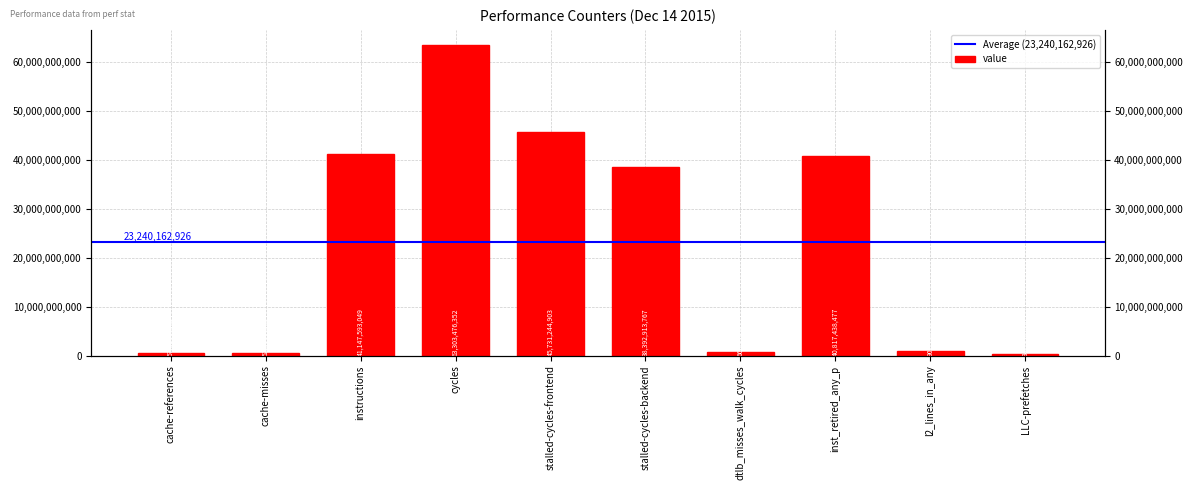

True or false: the data shows 29294156197 at stalled-cycles-frontend.

False